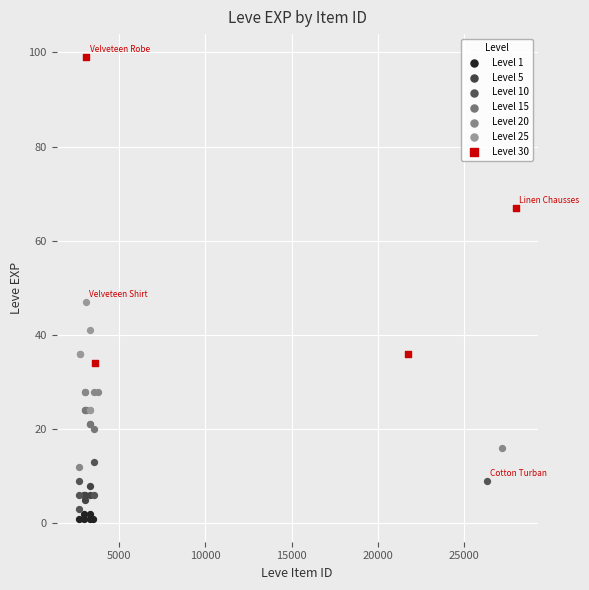

Which series has the widest spread of Y values?

Level 30